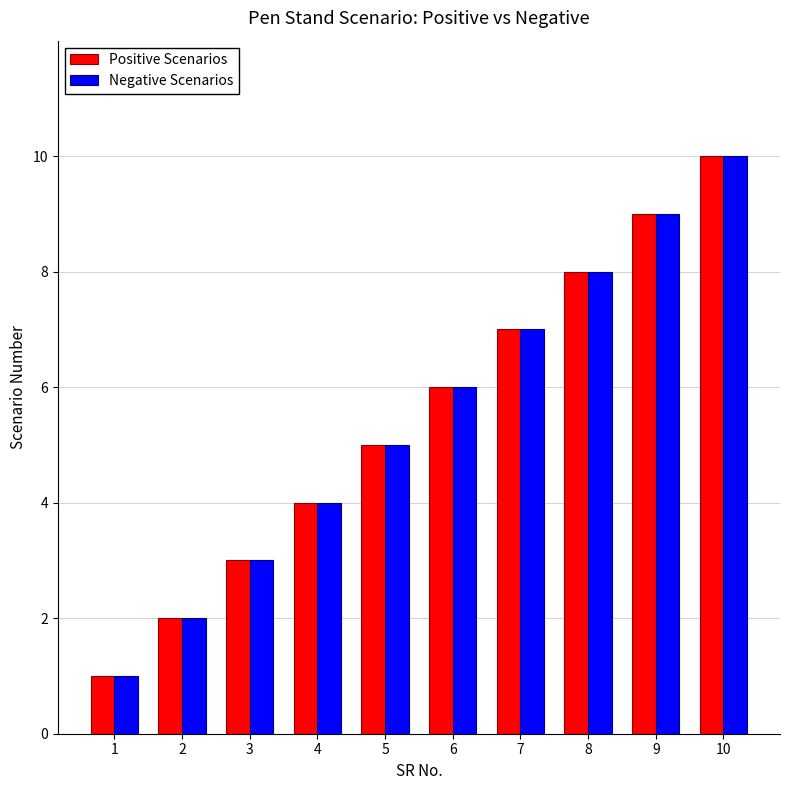

Where is Negative Scenarios nearest to the value 5?

5